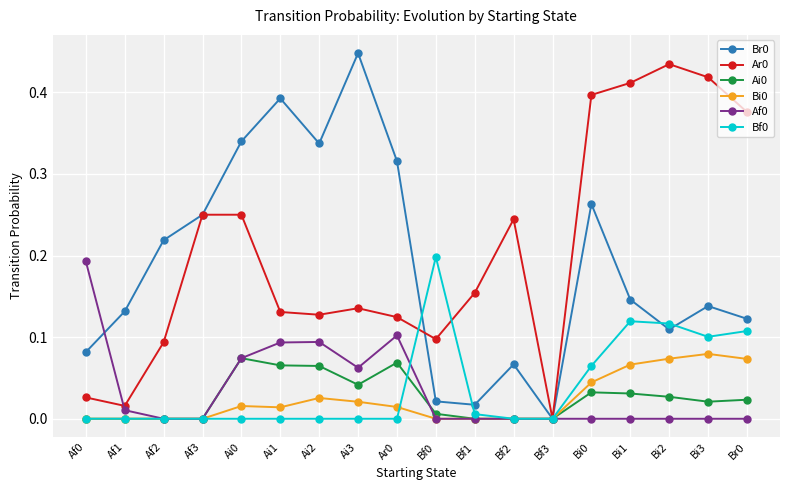

What position from the right is Af1?

17